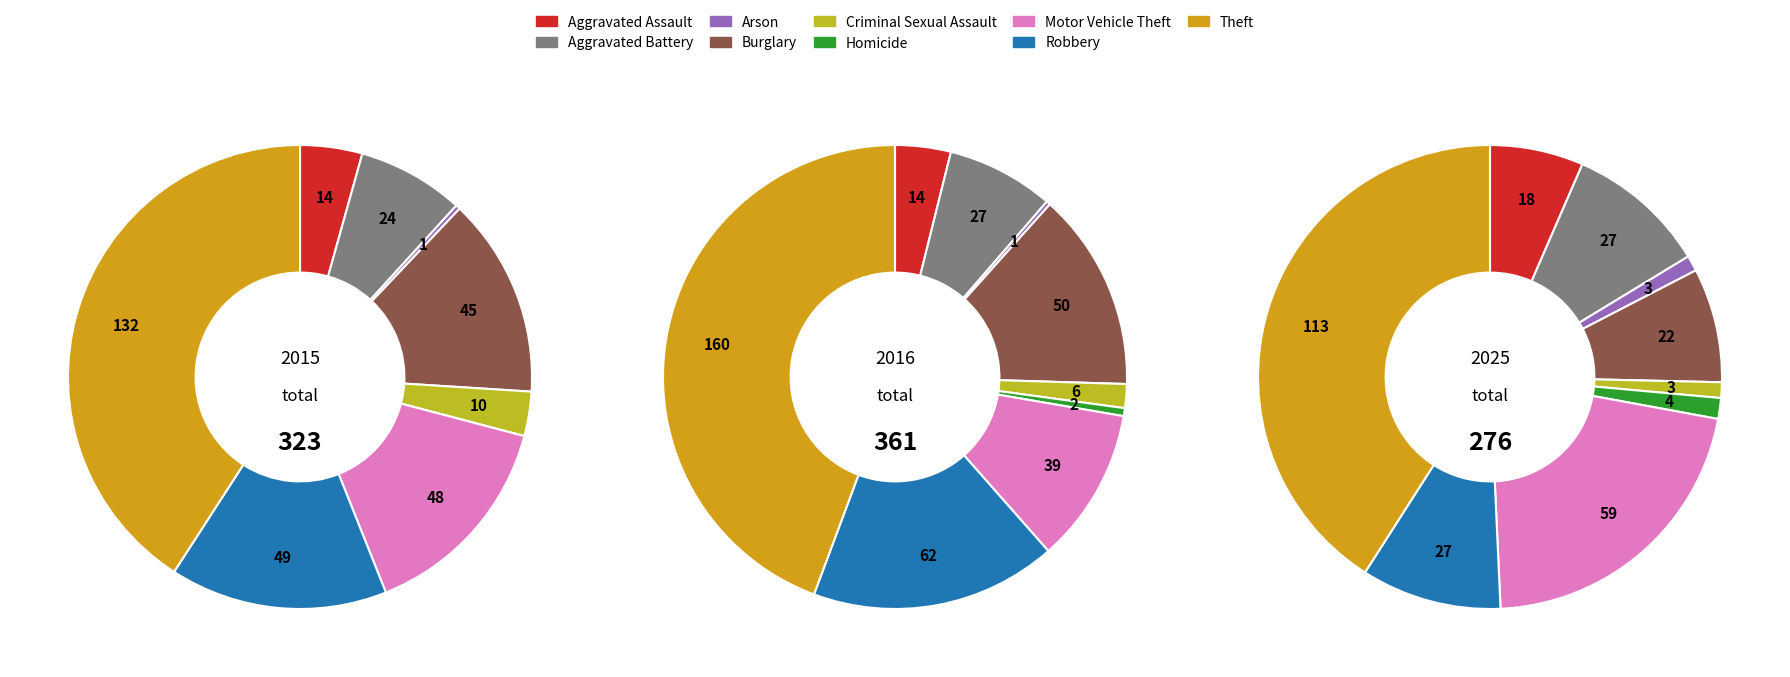

Which has a higher value, Homicide or Criminal Sexual Assault?

Criminal Sexual Assault